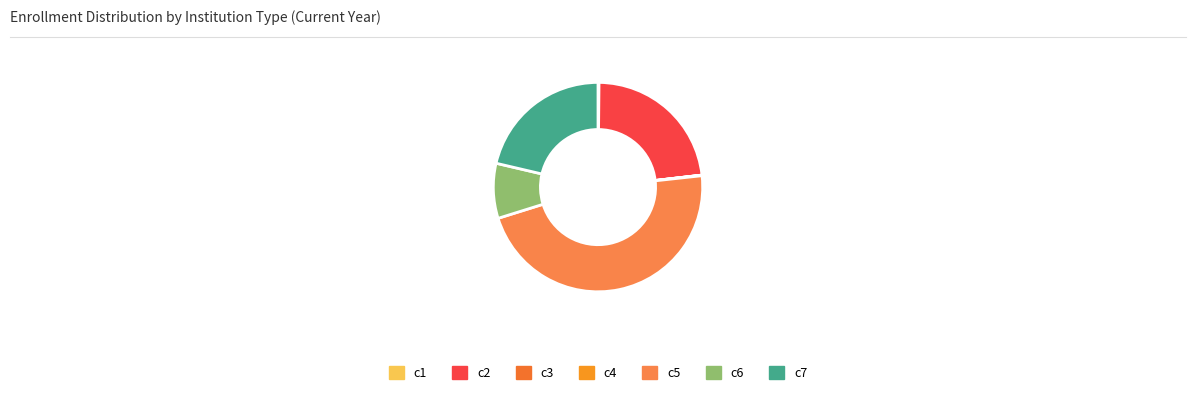

How many segments does this pie chart have?

7